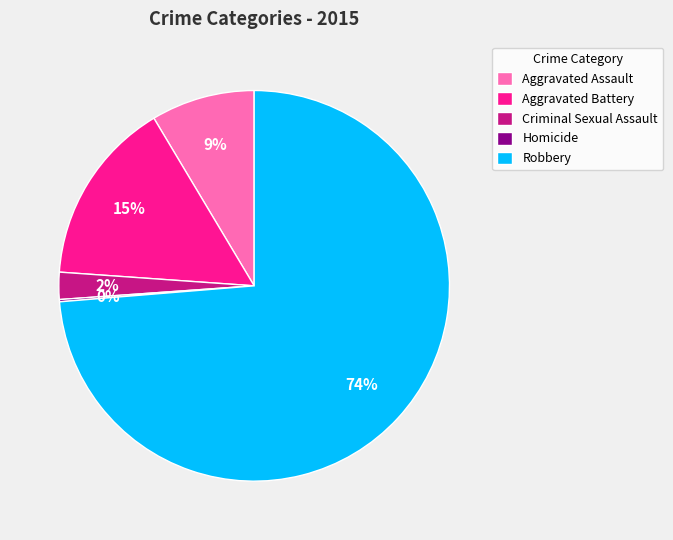

What is the largest slice in the pie chart?

Robbery